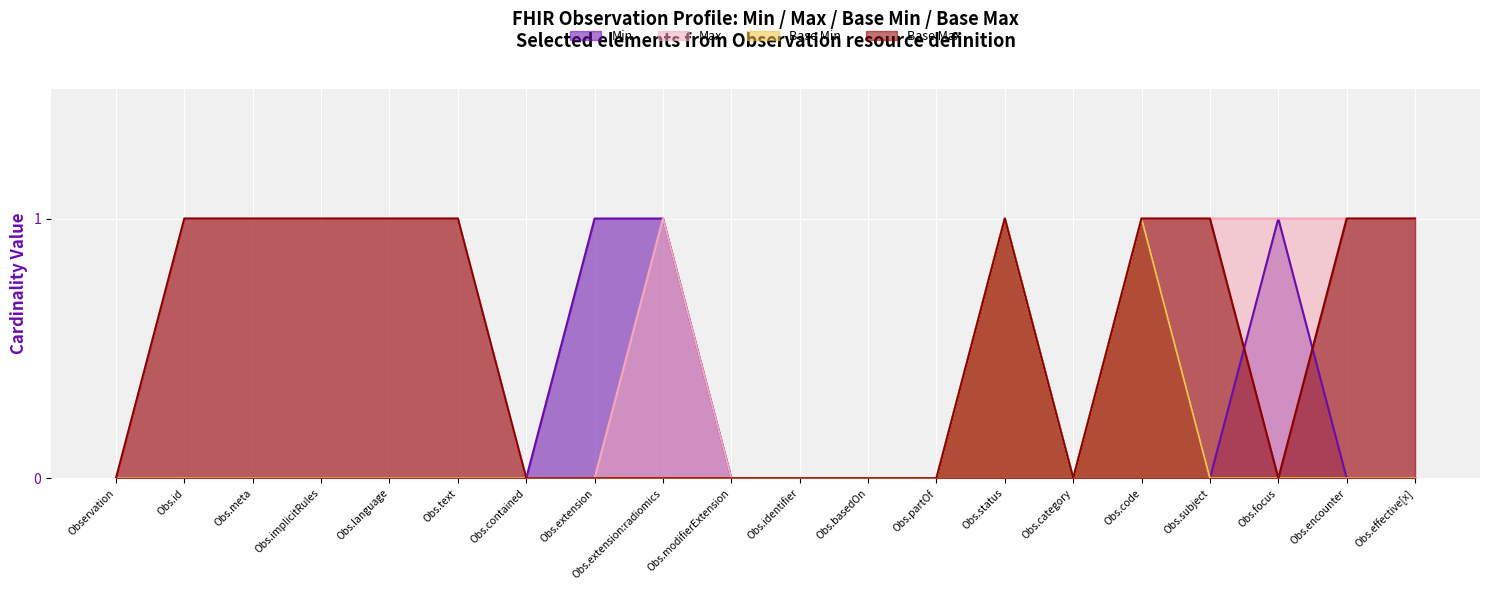

Does the chart display data point markers on the line(s)?

No